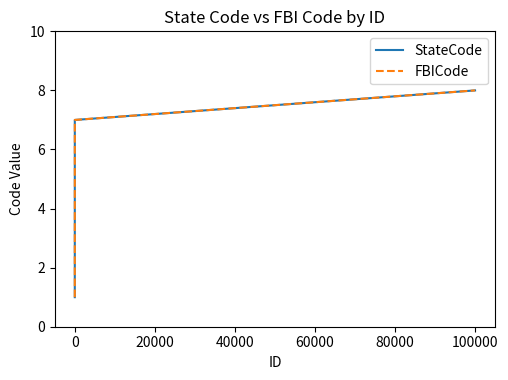

Does the chart display data point markers on the line(s)?

No